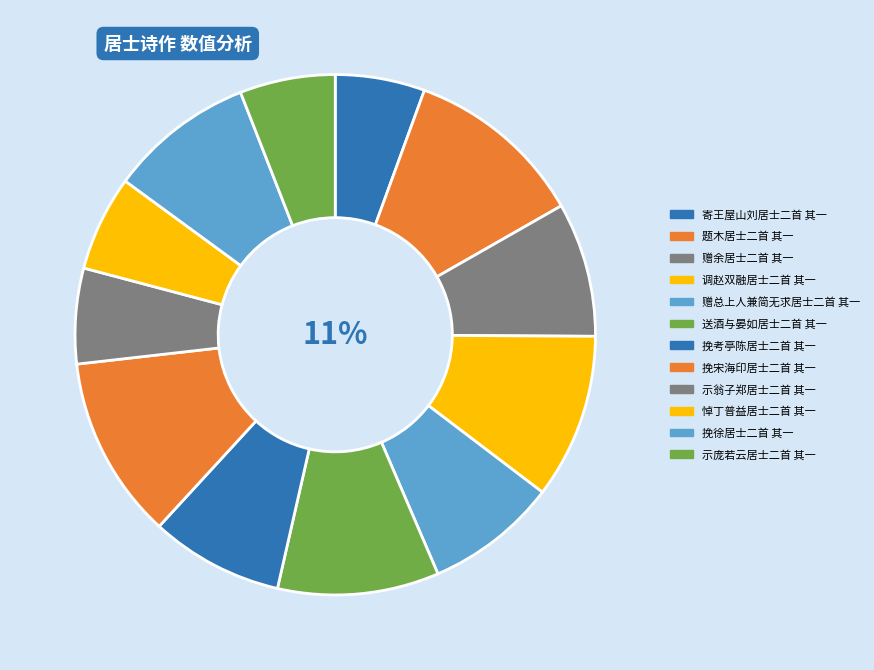

To the nearest percent, what is the difference between the 赠余居士二首 其一 and 悼丁普益居士二首 其一 slice percentages?

2%